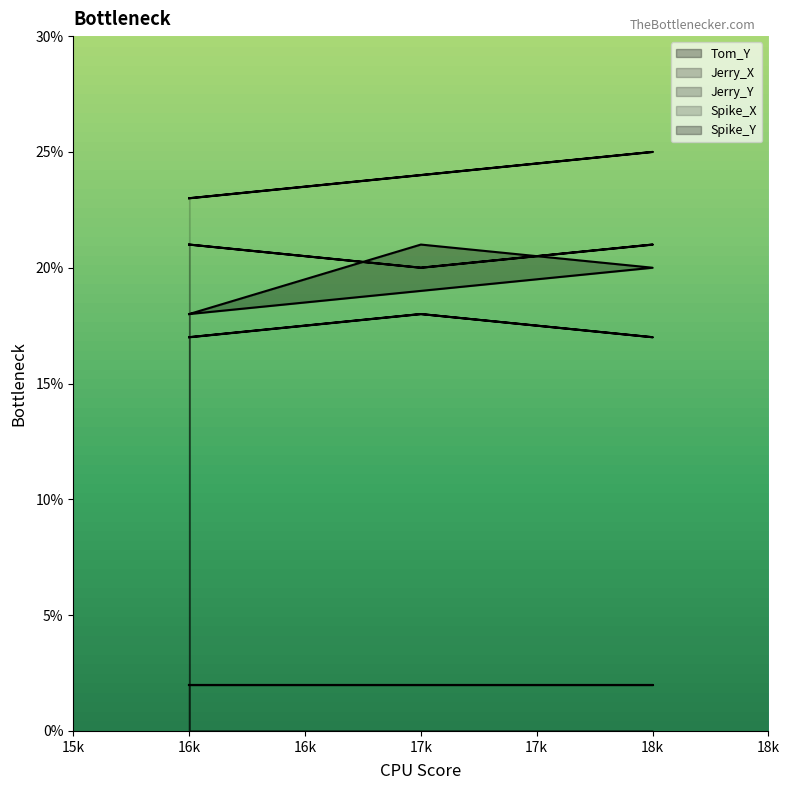

Which series has the largest total across all categories?

Spike_X